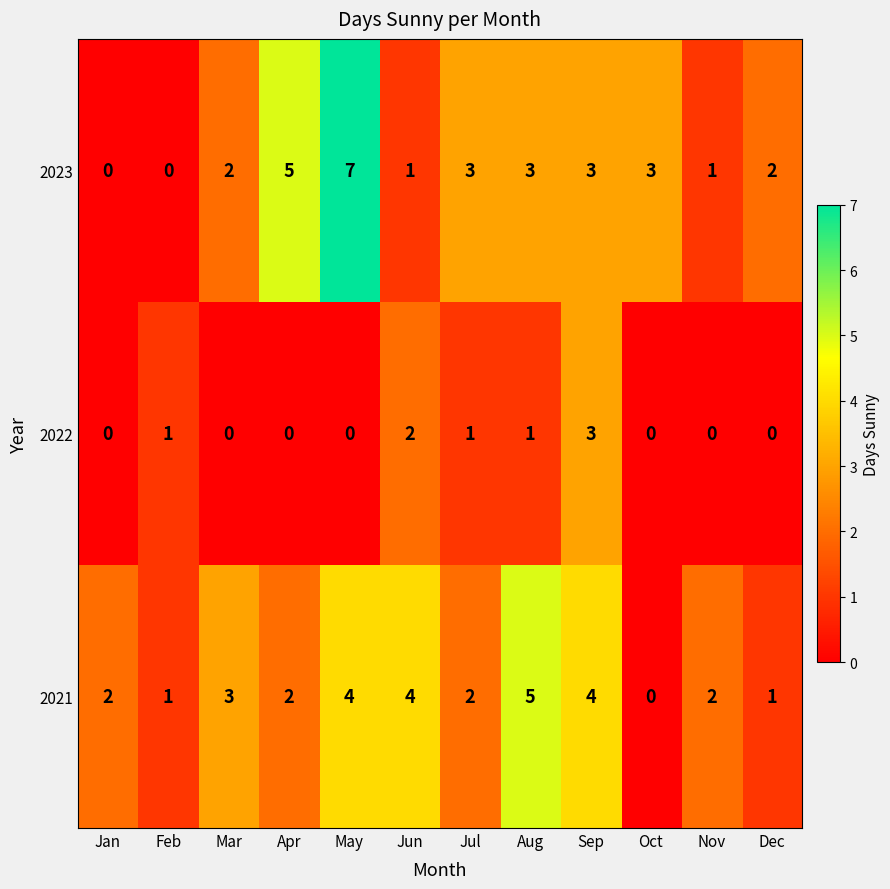

At how many categories does at least one series exceed 6?

1